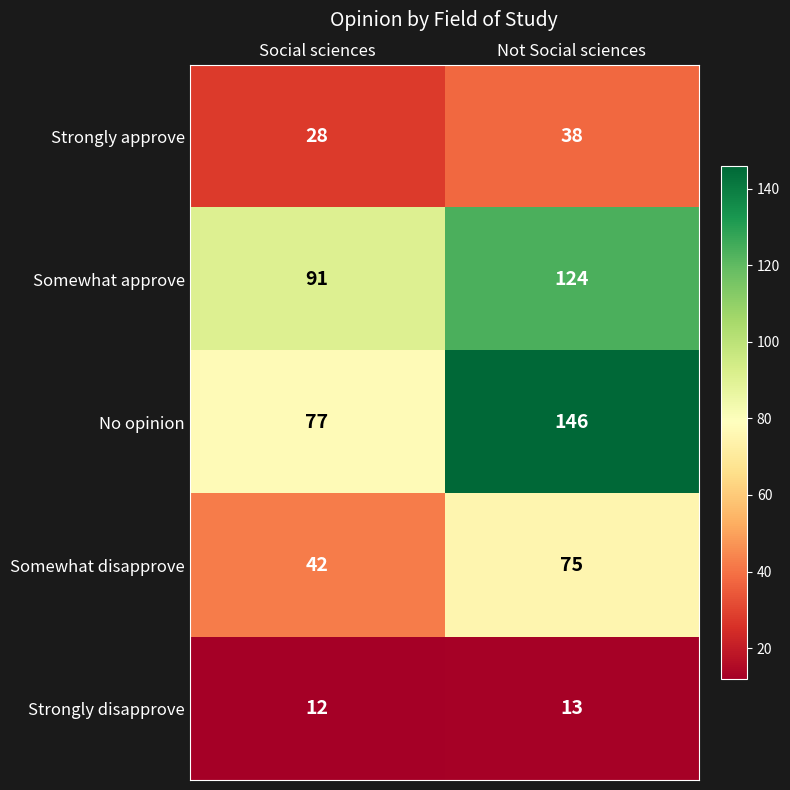

What is the sum of the No opinion values at Social sciences and Not Social sciences?

223